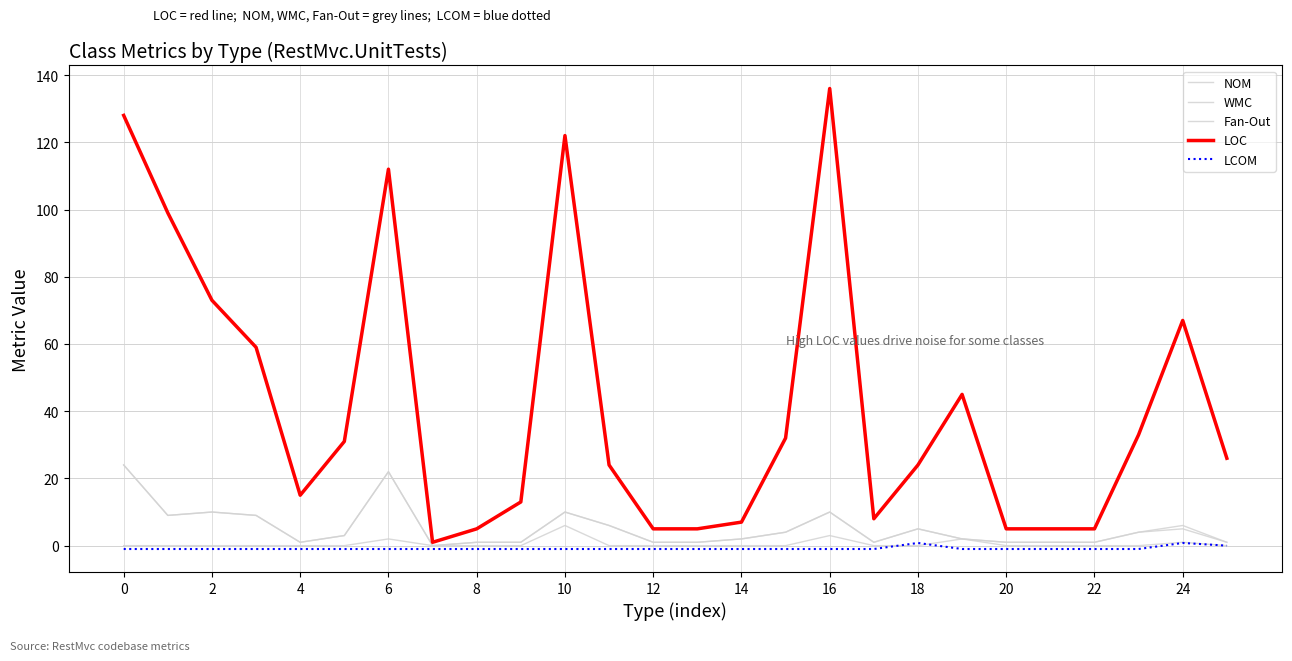

At how many categories does at least one series exceed 97?

5